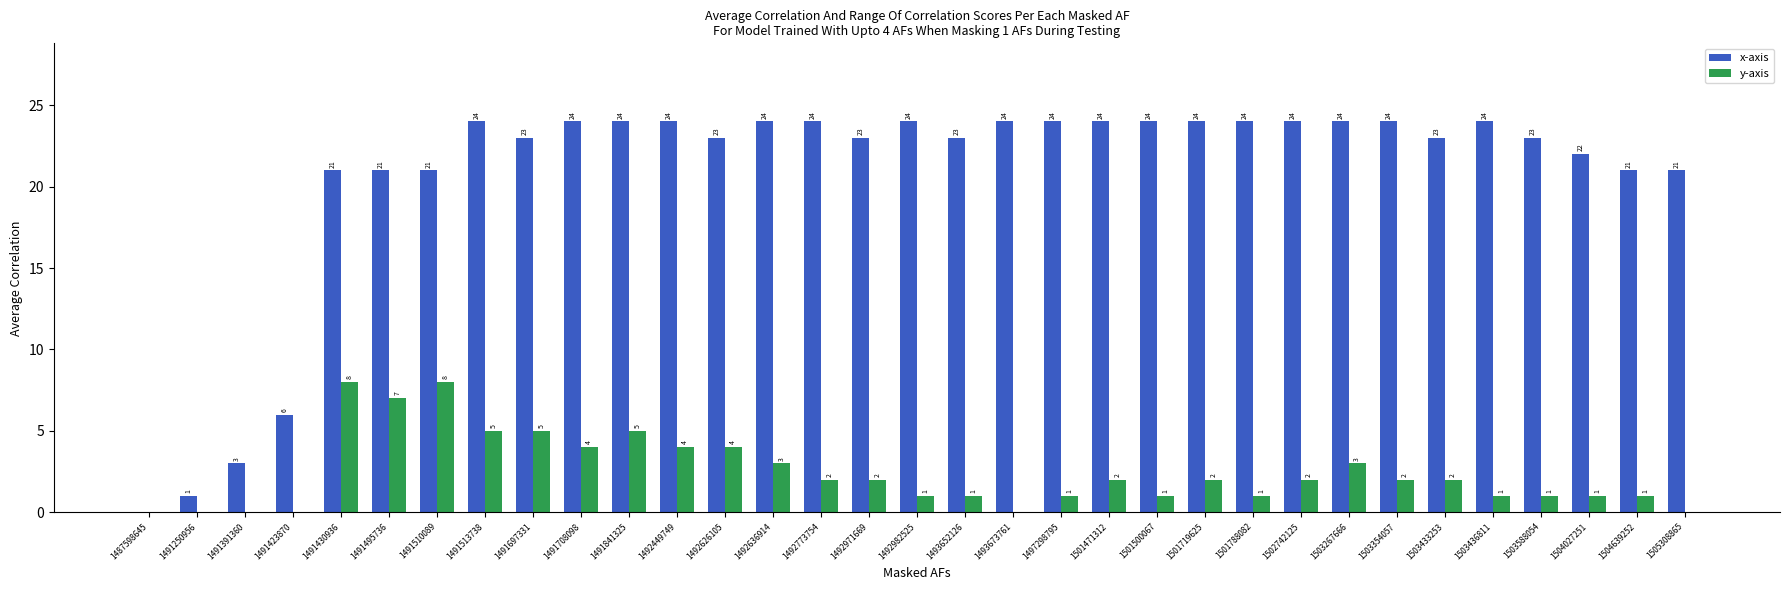

True or false: x-axis has a value of 23 at 1492626105.

True